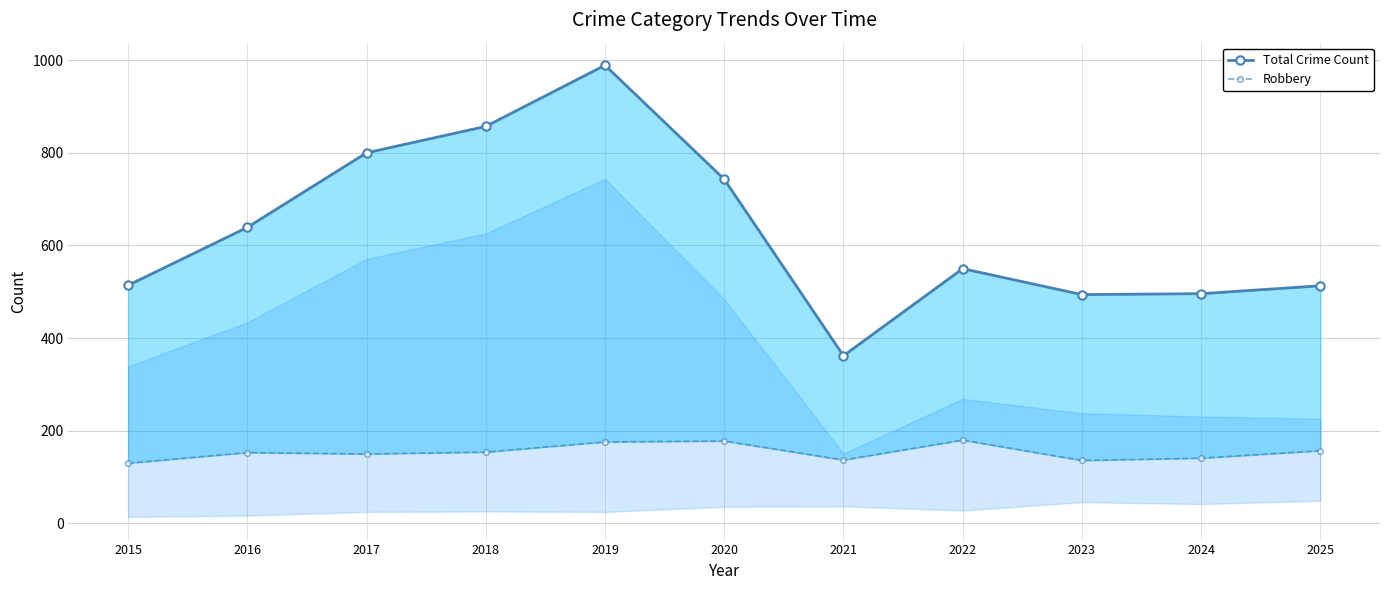

True or false: Robbery and Total Crime Count intersect in this chart.

False